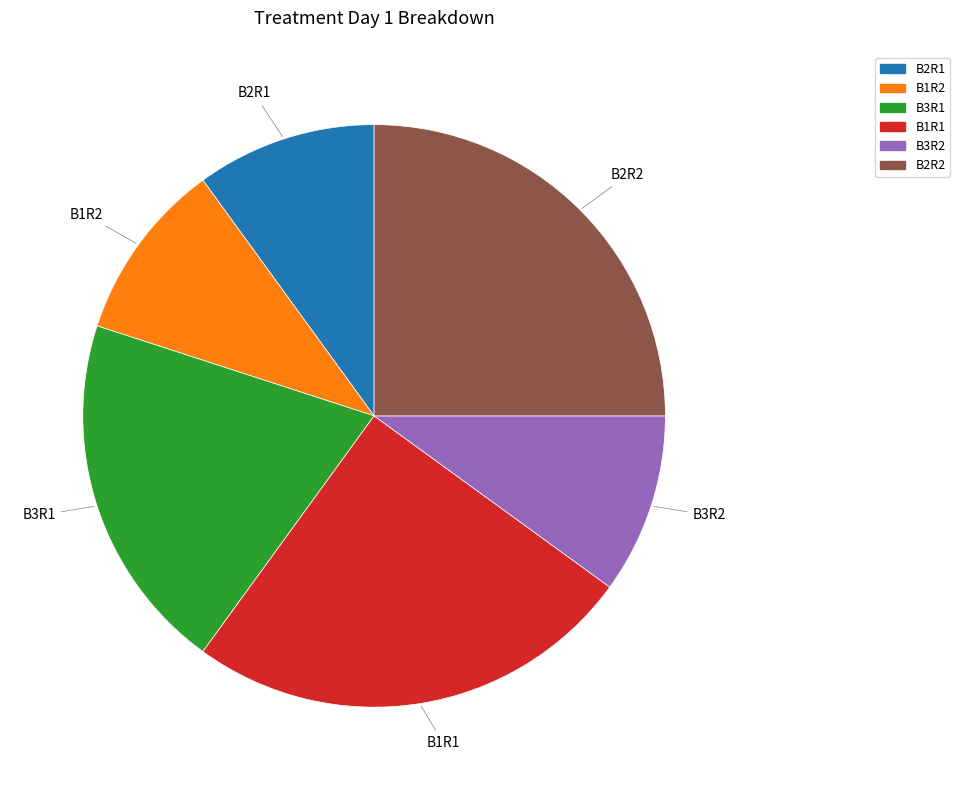

Is there any slice that represents more than half of the pie?

No